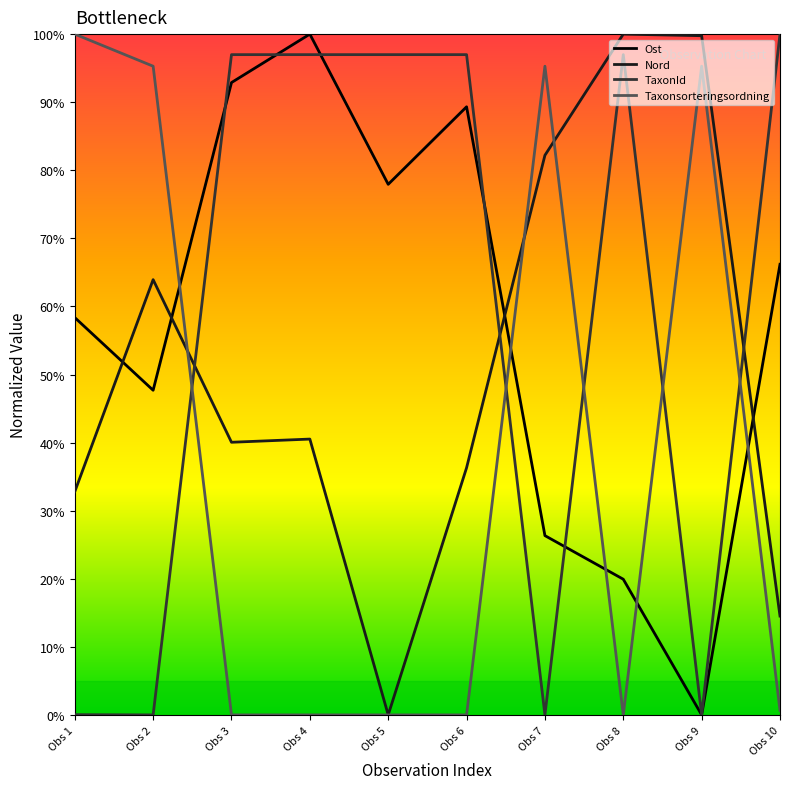

What is the difference between the Ost values at Obs 1 and Obs 2?

0.1